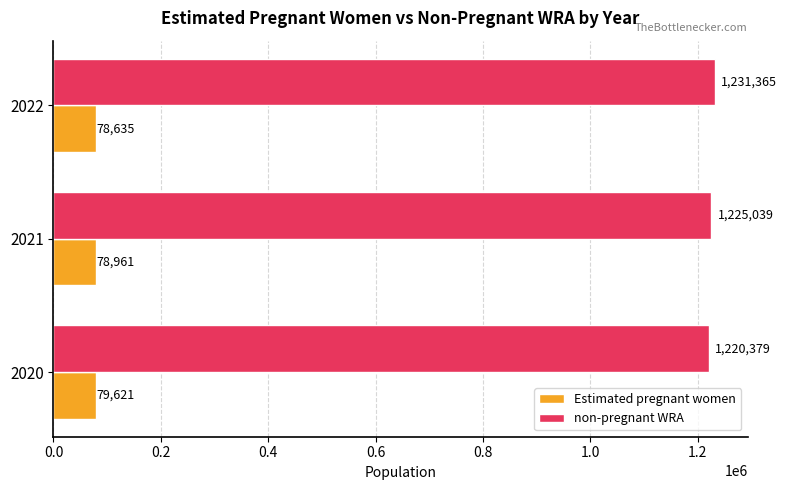

How many distinct data groups are displayed?

2